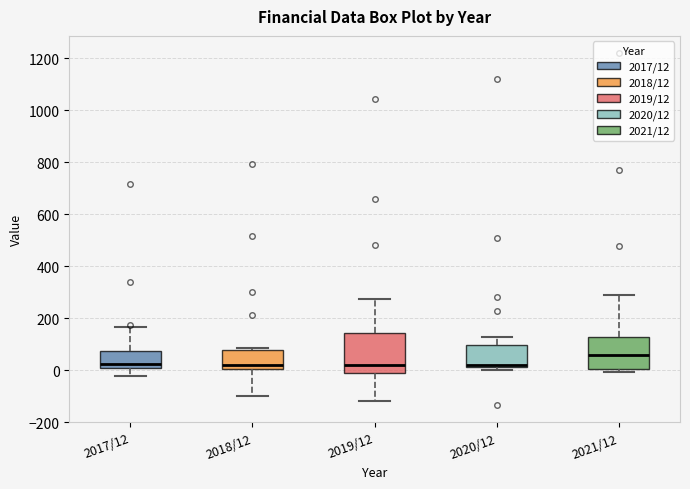

Reading left to right, read every box against the y-axis: the position of its median line, the range the box covers, and the ends of its whiskers. The values are not printed on the chart, so give them approximately, as read against the axis.

2017/12: median 20, box 0 to 80, whiskers -20 to 160
2018/12: median 20, box 0 to 80, whiskers -100 to 80 (just above the box's upper edge)
2019/12: median 20, box -20 to 140, whiskers -120 to 280
2020/12: median 20 (just above the box's lower edge), box 20 to 100, whiskers 0 to 120
2021/12: median 60, box 0 to 120, whiskers 0 (just below the box's lower edge) to 300